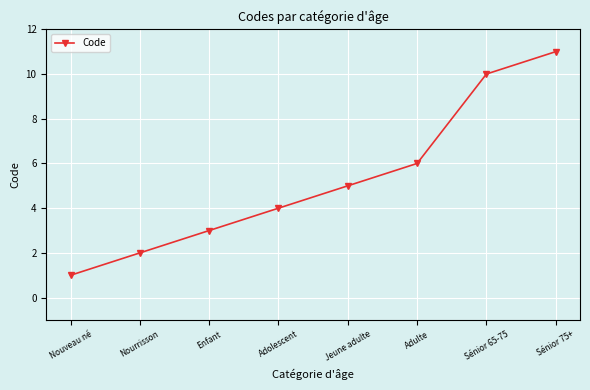

Does the chart have visible grid lines?

Yes